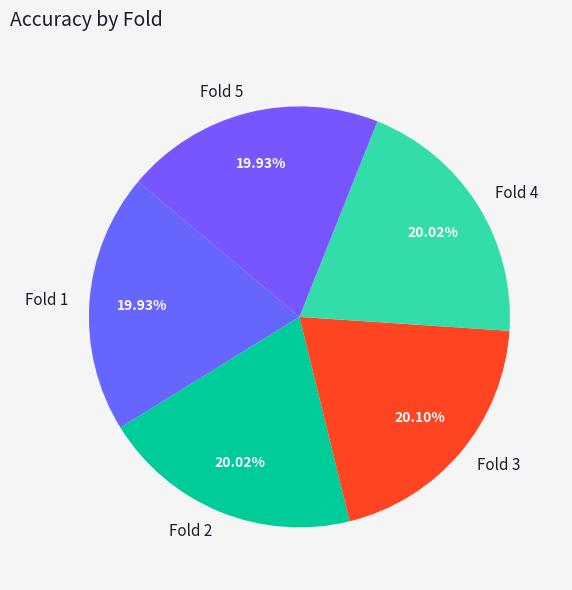

True or false: Fold 2 accounts for 20% of the total.

True